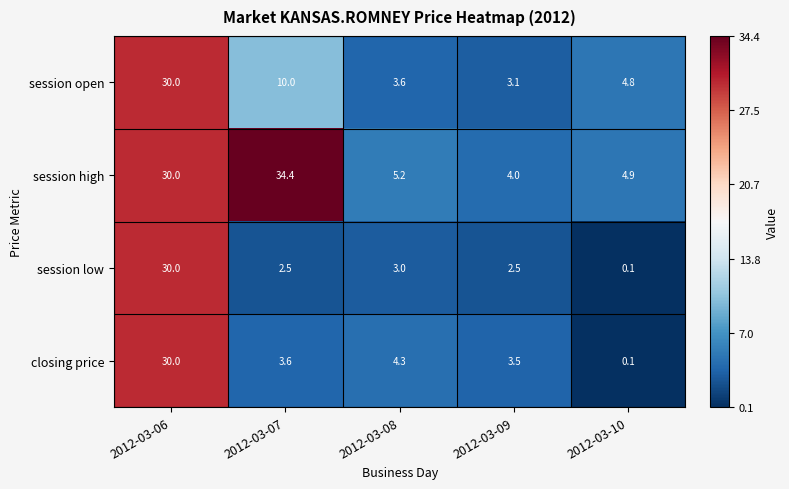

Which category has the highest value in the session open series?

2012-03-06